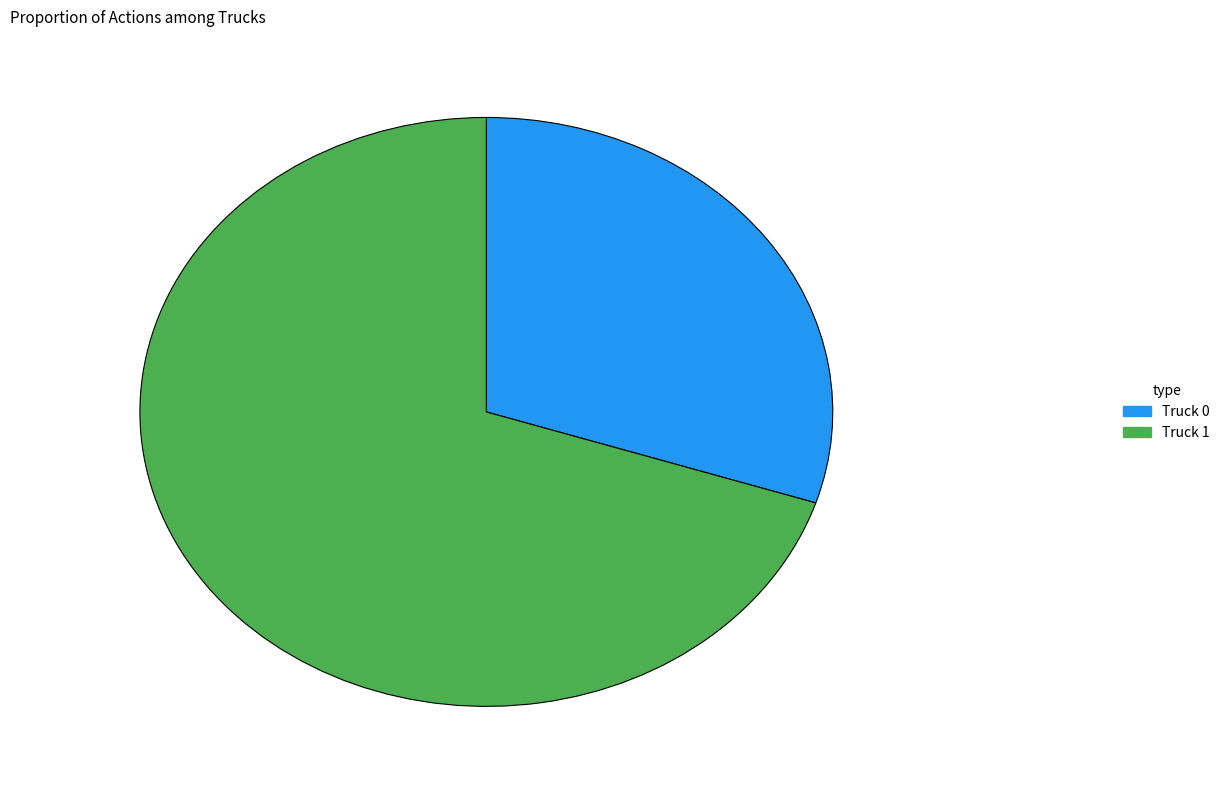

Is the sum of Truck 1 and Truck 0 greater than half?

Yes